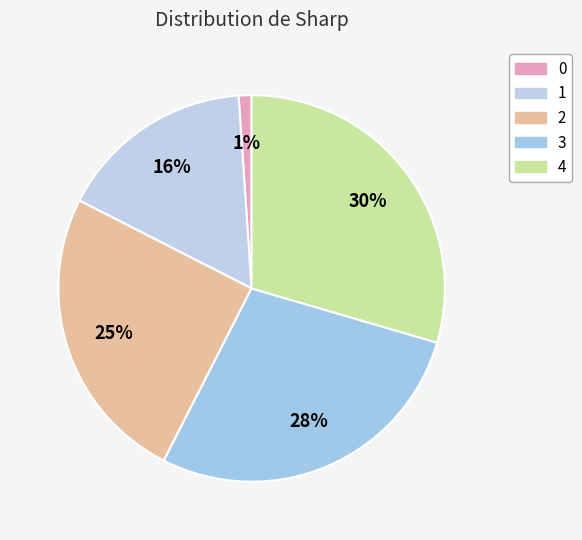

To the nearest percent, what percentage of the pie is 0?

1%